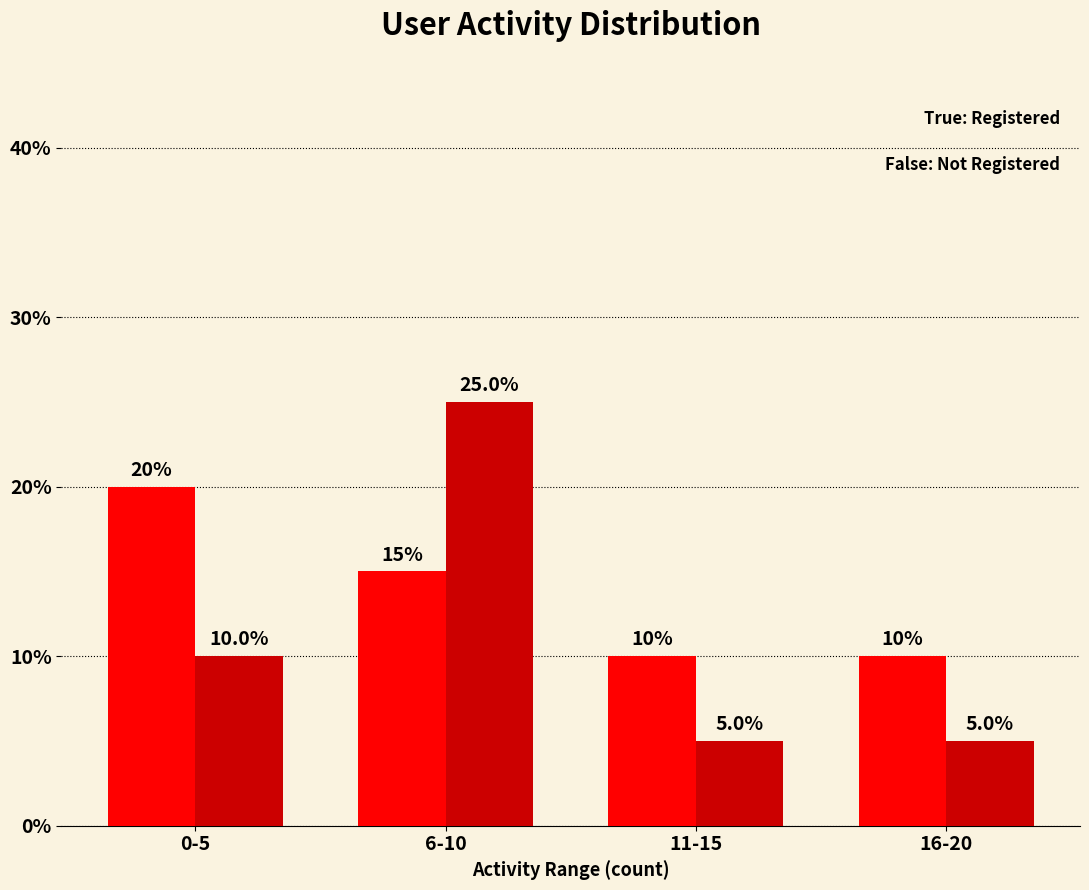

At which category is the sum across all series the highest?

6-10